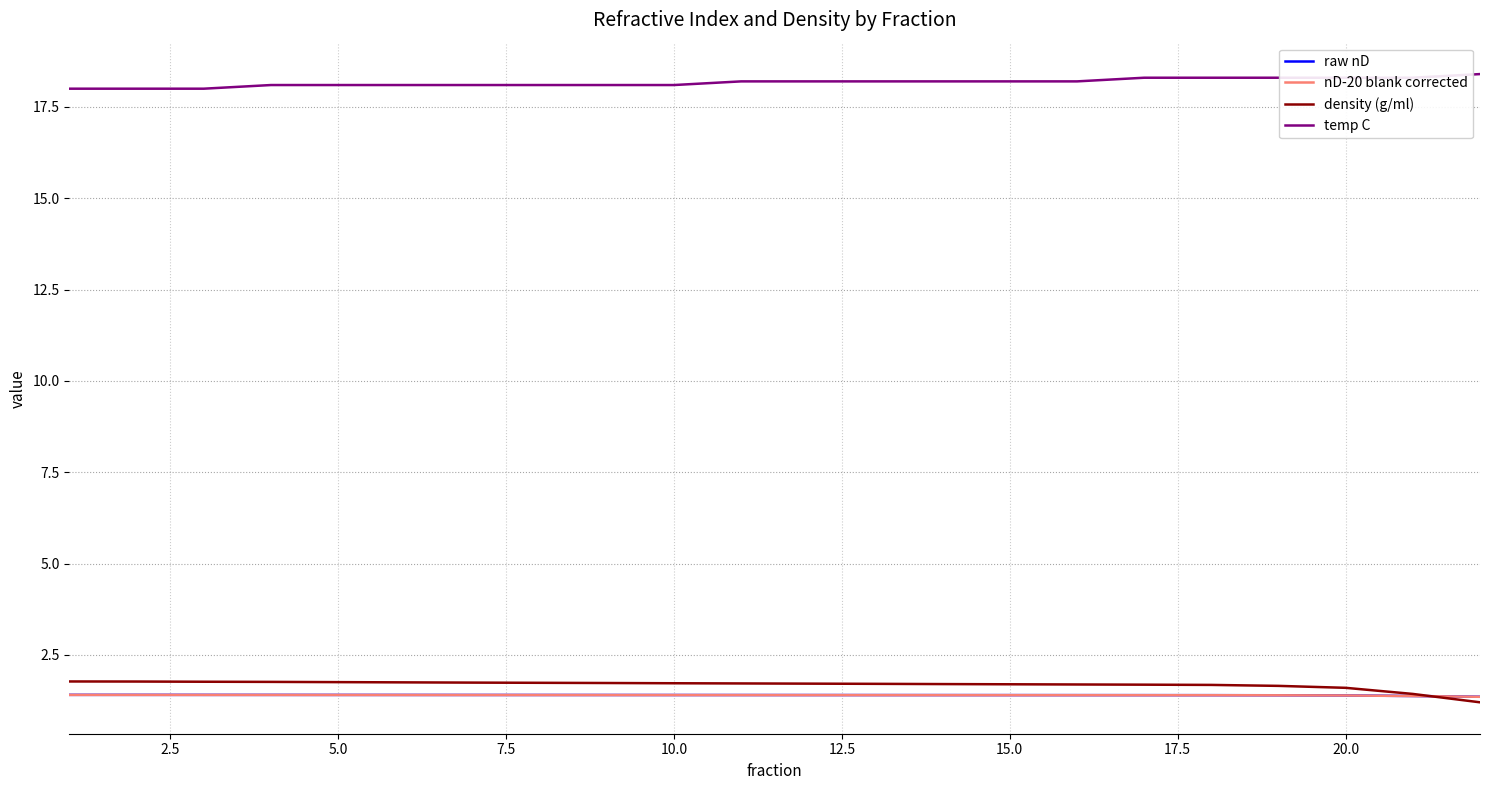

Which series has the largest total across all categories?

temp C